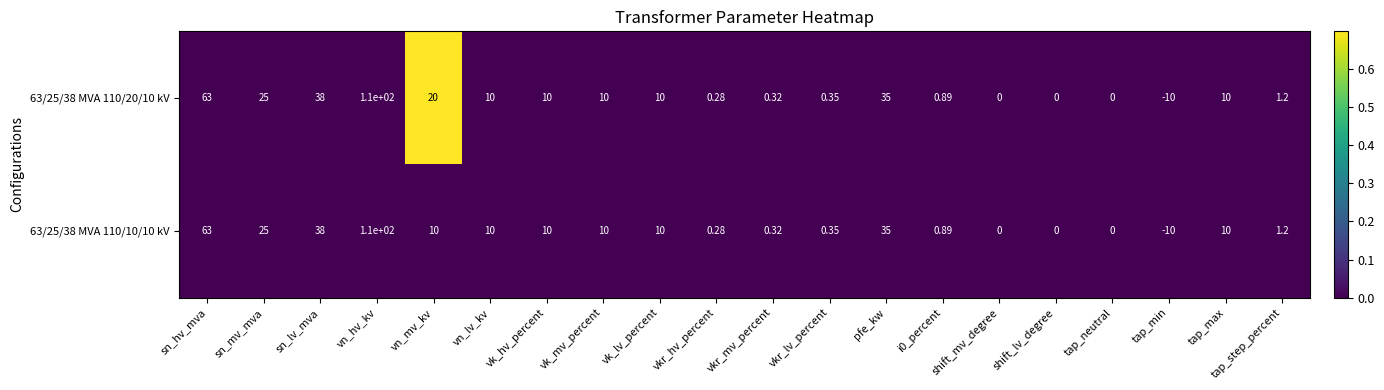

Is the value of 63/25/38 MVA 110/20/10 kV at sn_hv_mva greater than the value of 63/25/38 MVA 110/10/10 kV at shift_mv_degree?

Yes